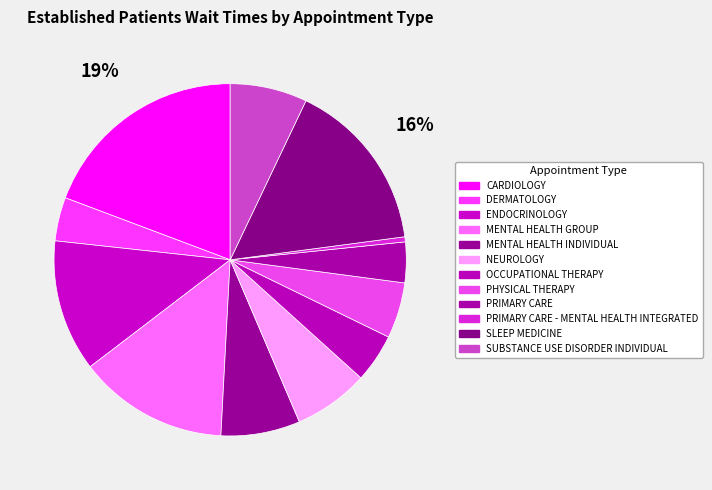

Between CARDIOLOGY and SLEEP MEDICINE, which is larger?

CARDIOLOGY